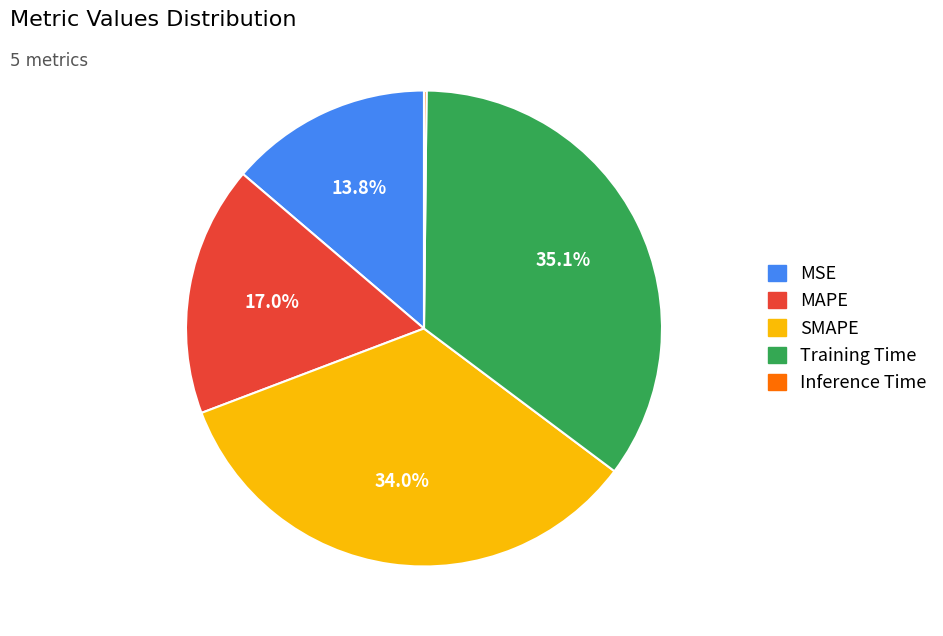

To the nearest percent, what is the average slice percentage?

20%